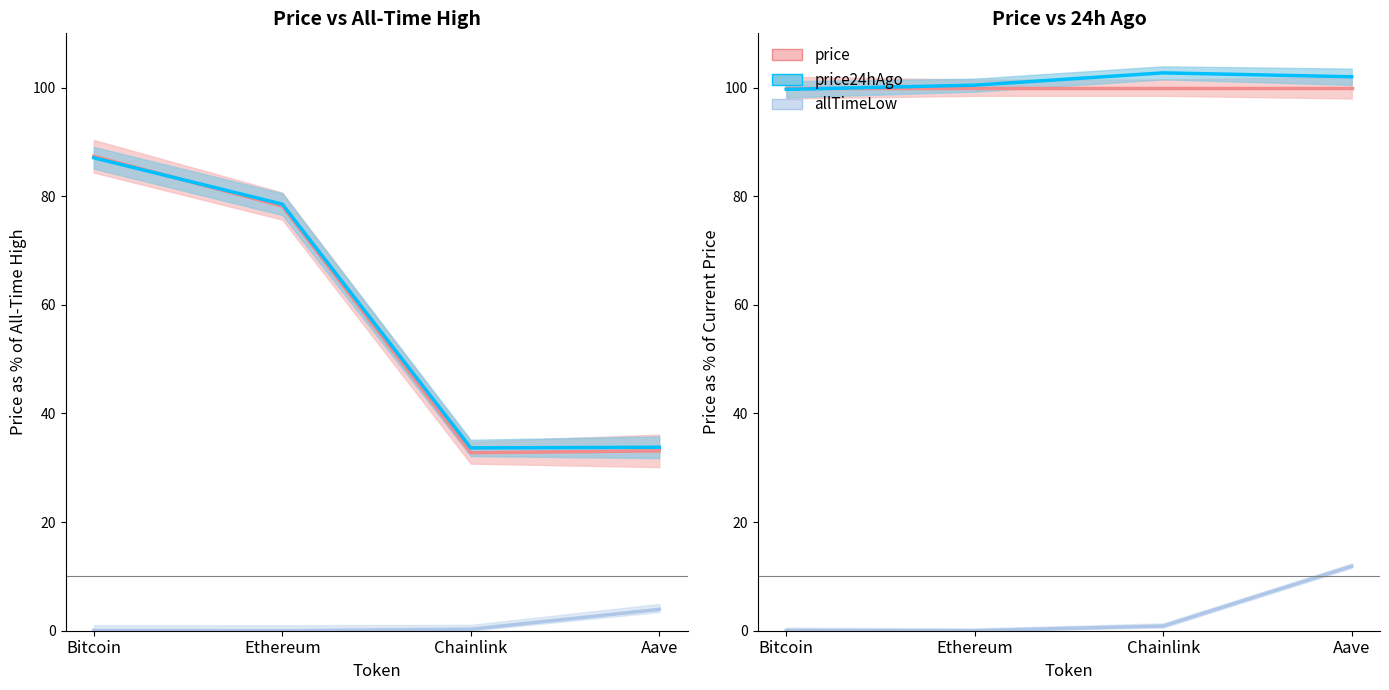

Is the value of price24hAgo at Aave greater than the value of allTimeLow at Aave?

Yes